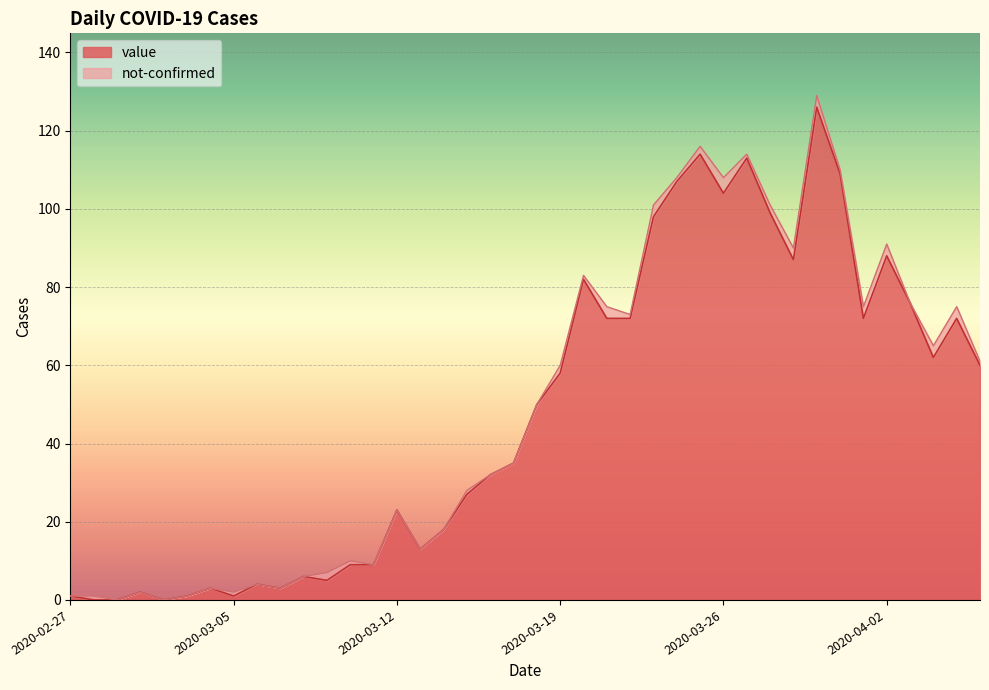

Where does the data first go above 50?

2020-03-19